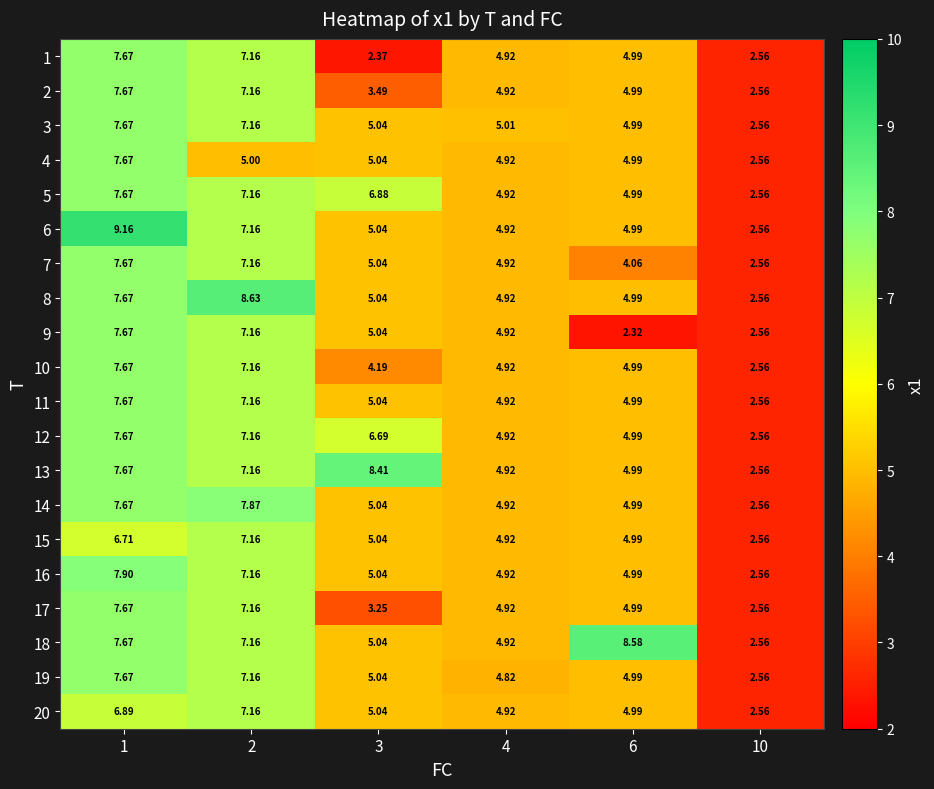

How many data points in 16 are less than 5?

3